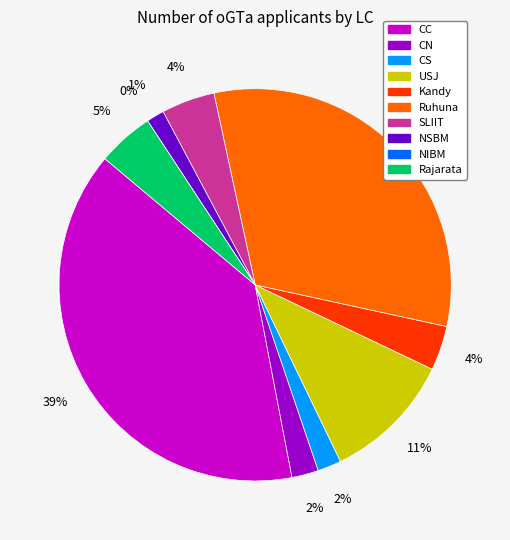

What is the total percentage of Ruhuna and NIBM?

31.8%